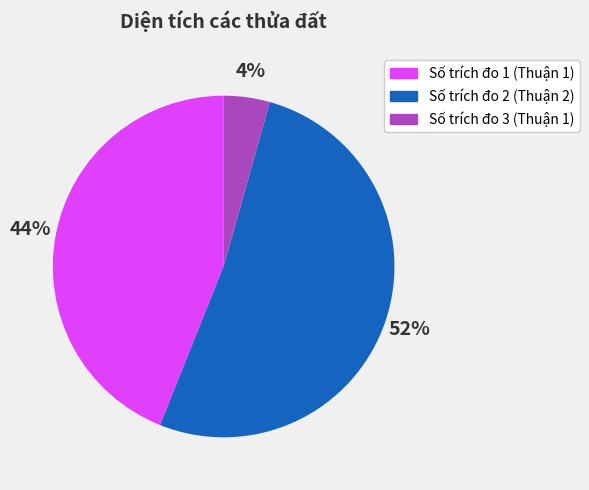

True or false: Số trích đo 3 (Thuận 1) accounts for 14% of the total.

False